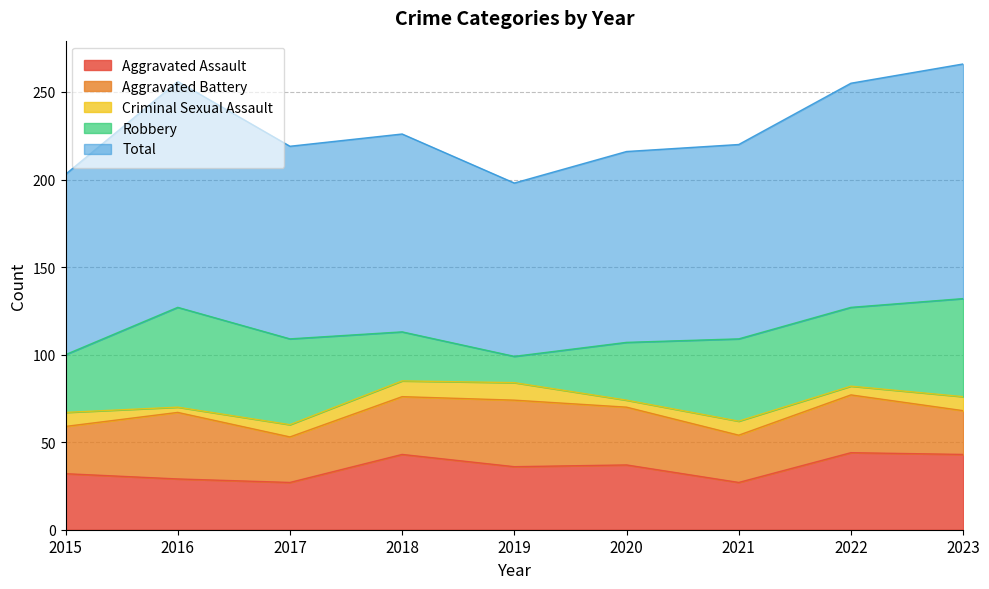

Where does the Robbery series first go above 45?

2016